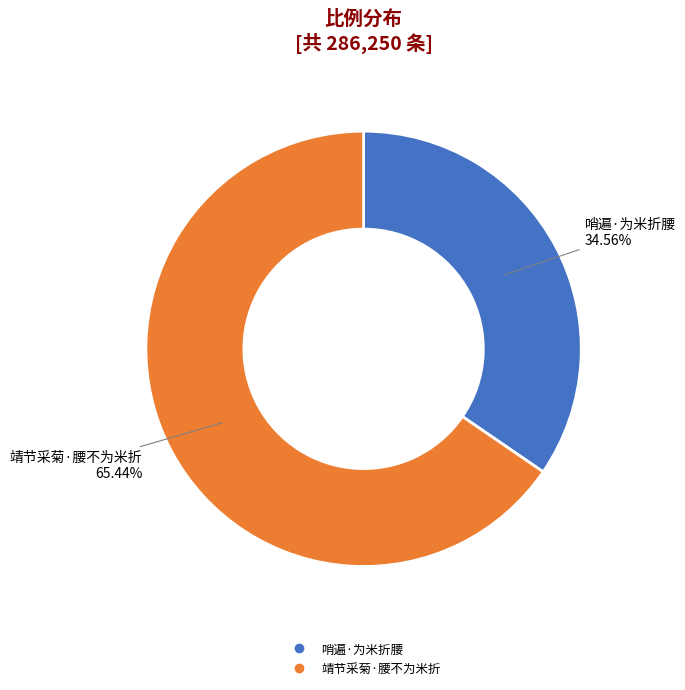

Which slice represents more than half of the pie?

靖节采菊·腰不为米折